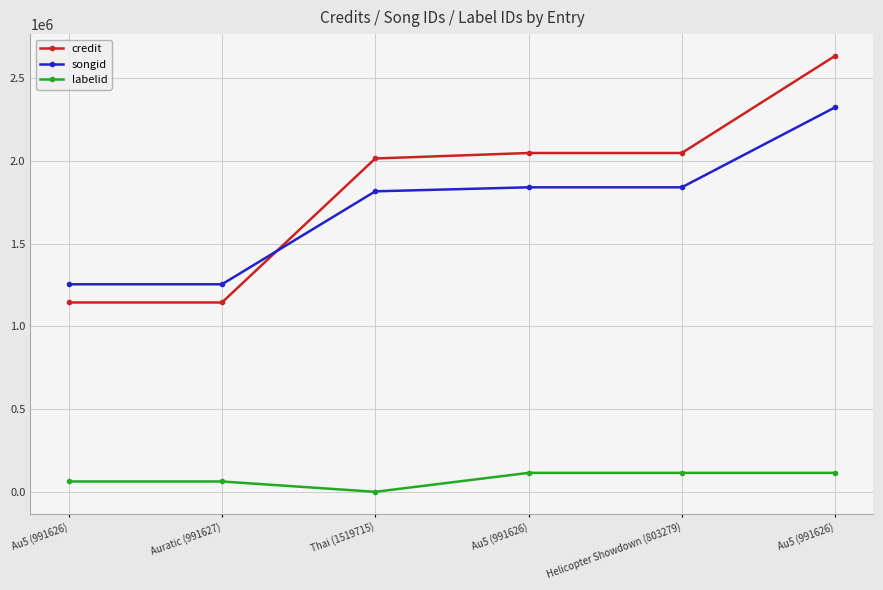

How many lines are shown in the chart?

3